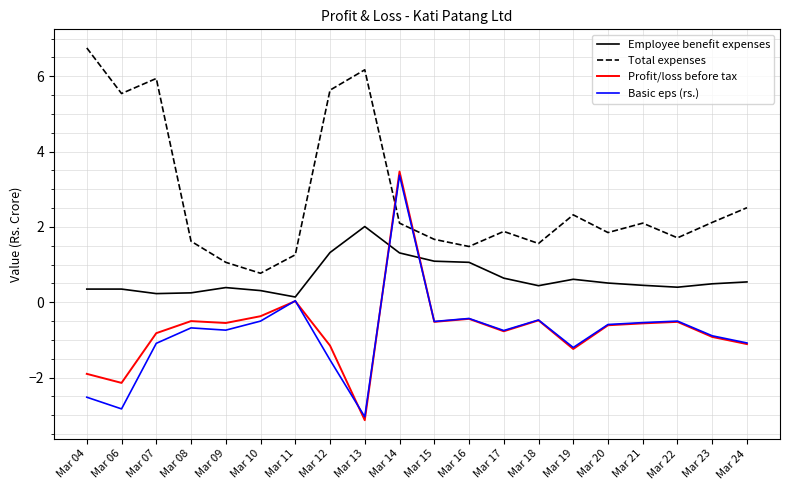

At which category is the sum across all series the highest?

Mar 14